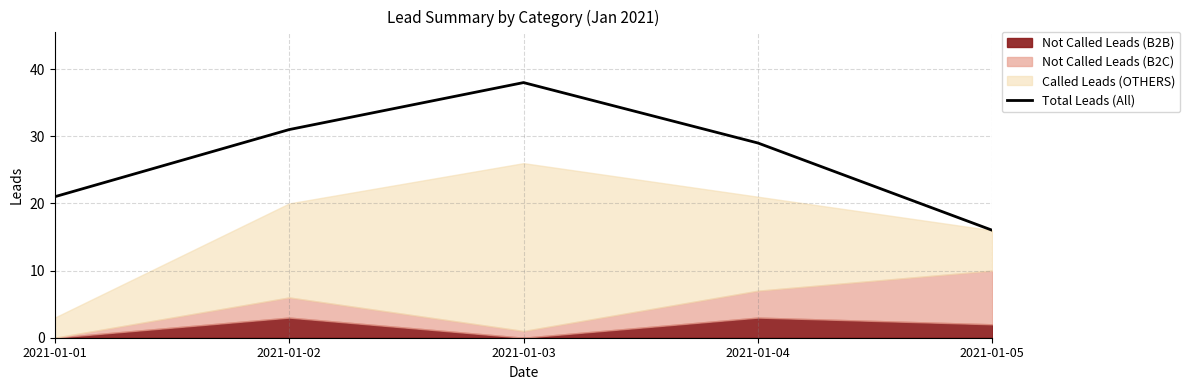

Is it true that the value at 2021-01-01 is 5?

False